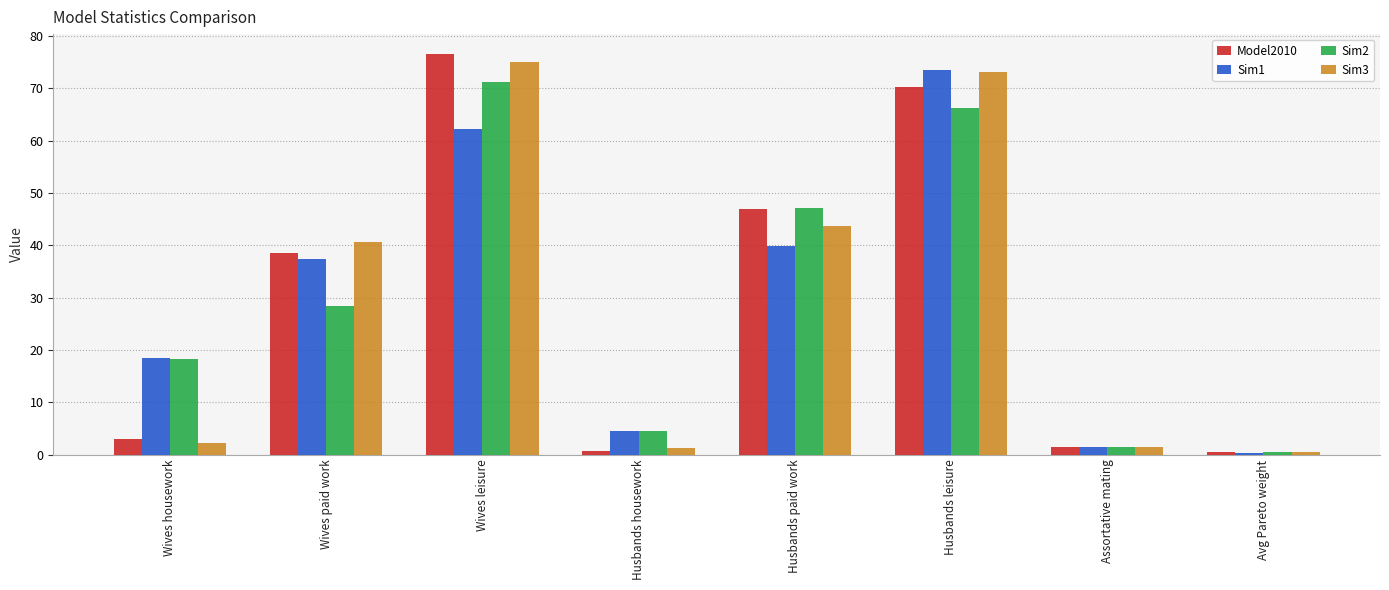

At which label is Sim3 closest to 37?

Wives paid work